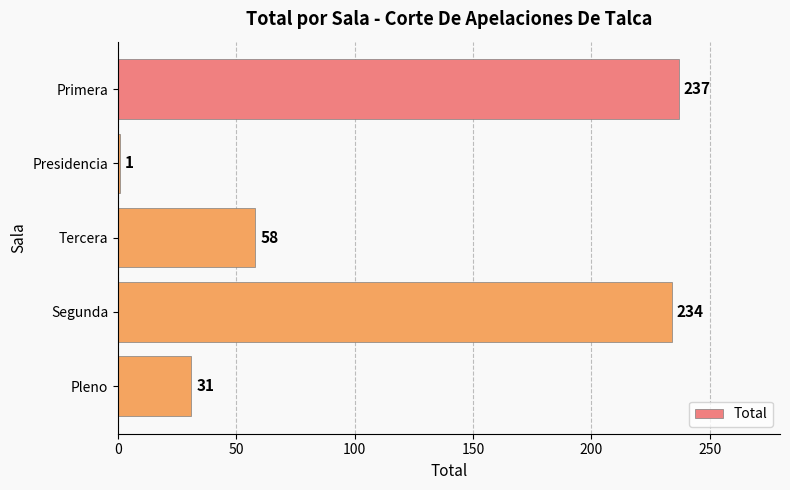

At which label is the value closest to 119?

Tercera